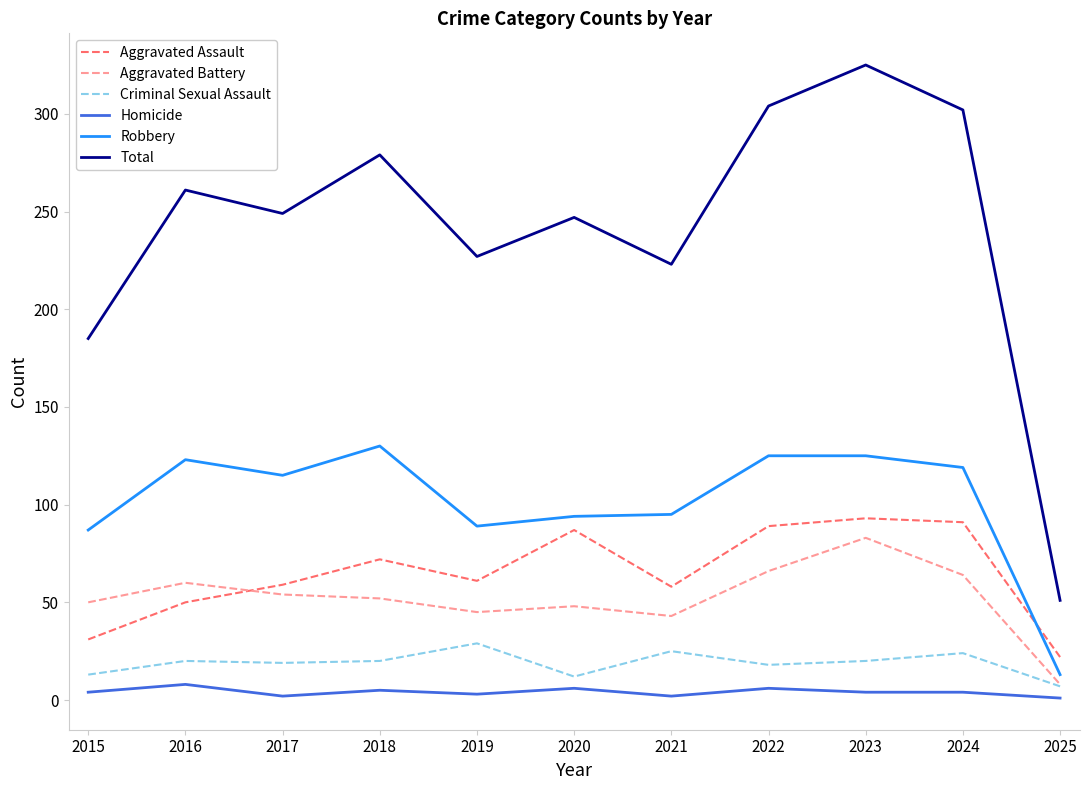

Is it true that Robbery equals 210 at 2018?

False